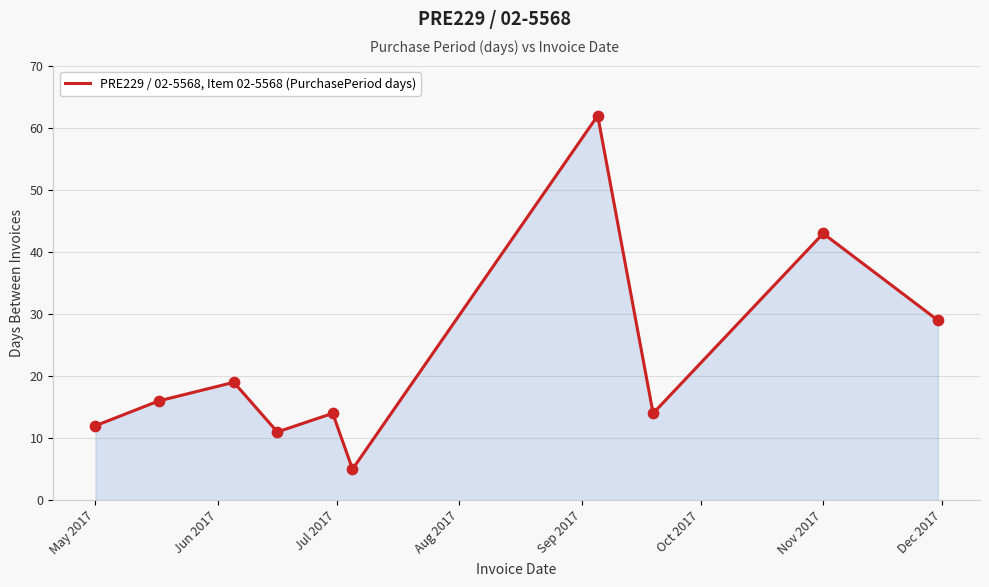

What is the minimum value shown in the chart?

5